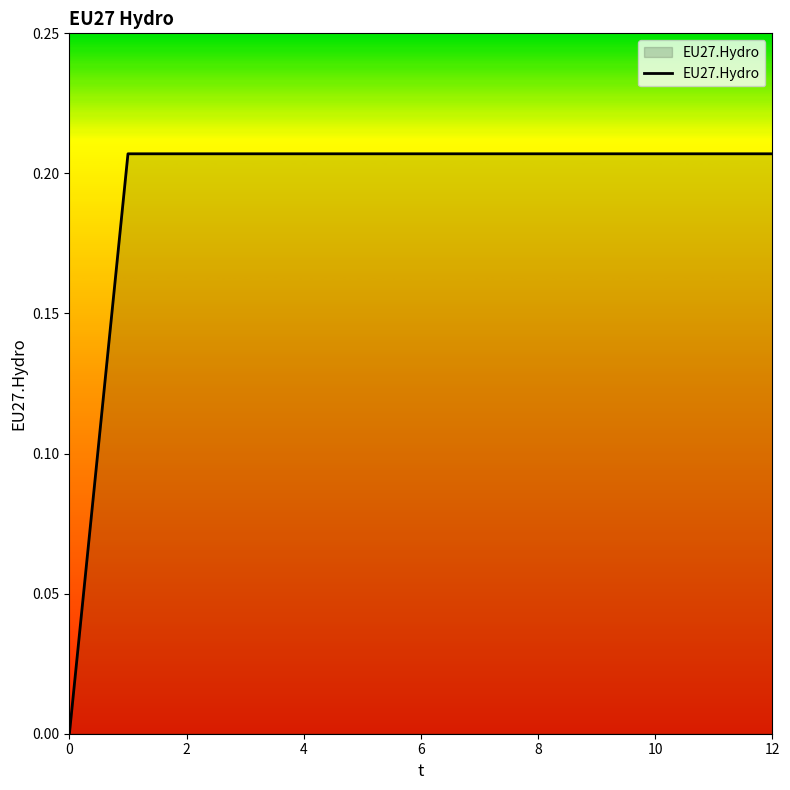

What is the difference between the maximum and minimum values?

0.2